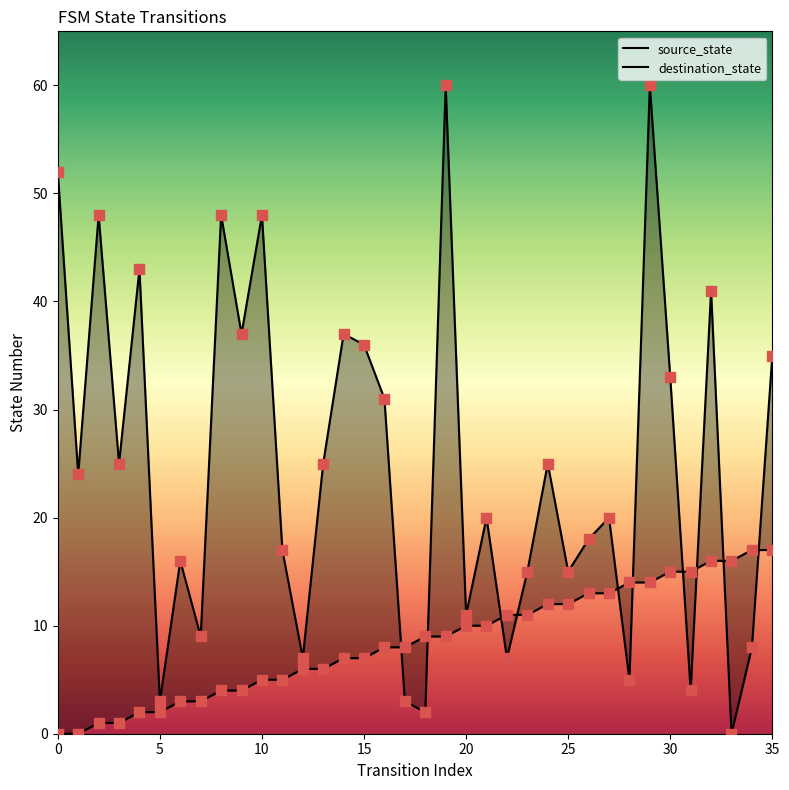

Which series has the largest total across all categories?

destination_state